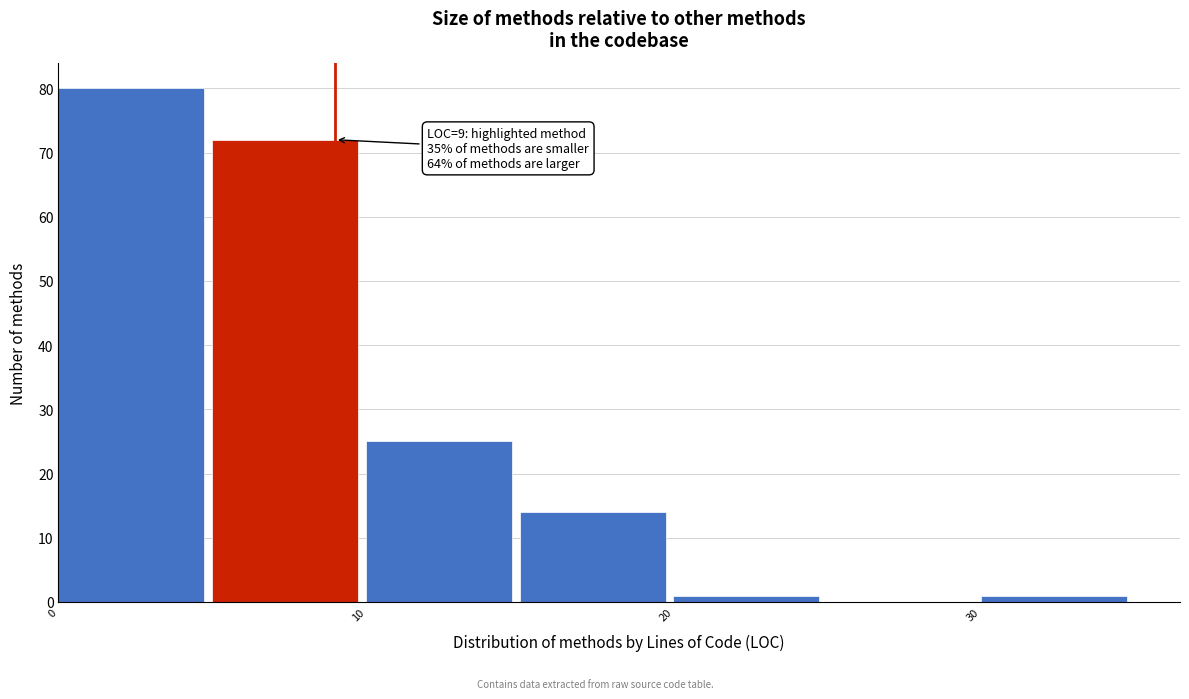

Which range on the x-axis has the tallest bar?

0 to 5